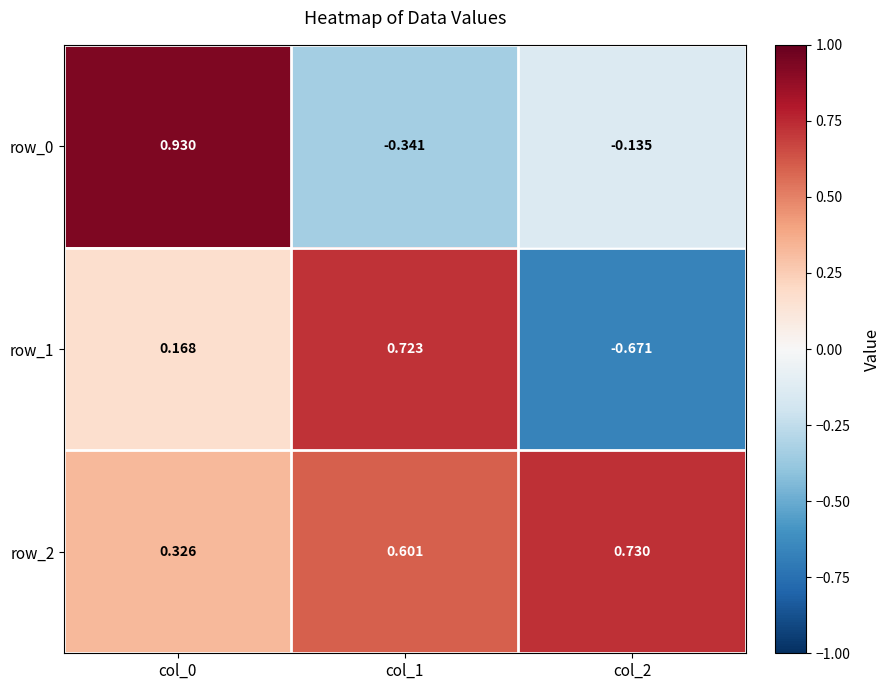

Which label corresponds to the smallest value in the chart?

col_2